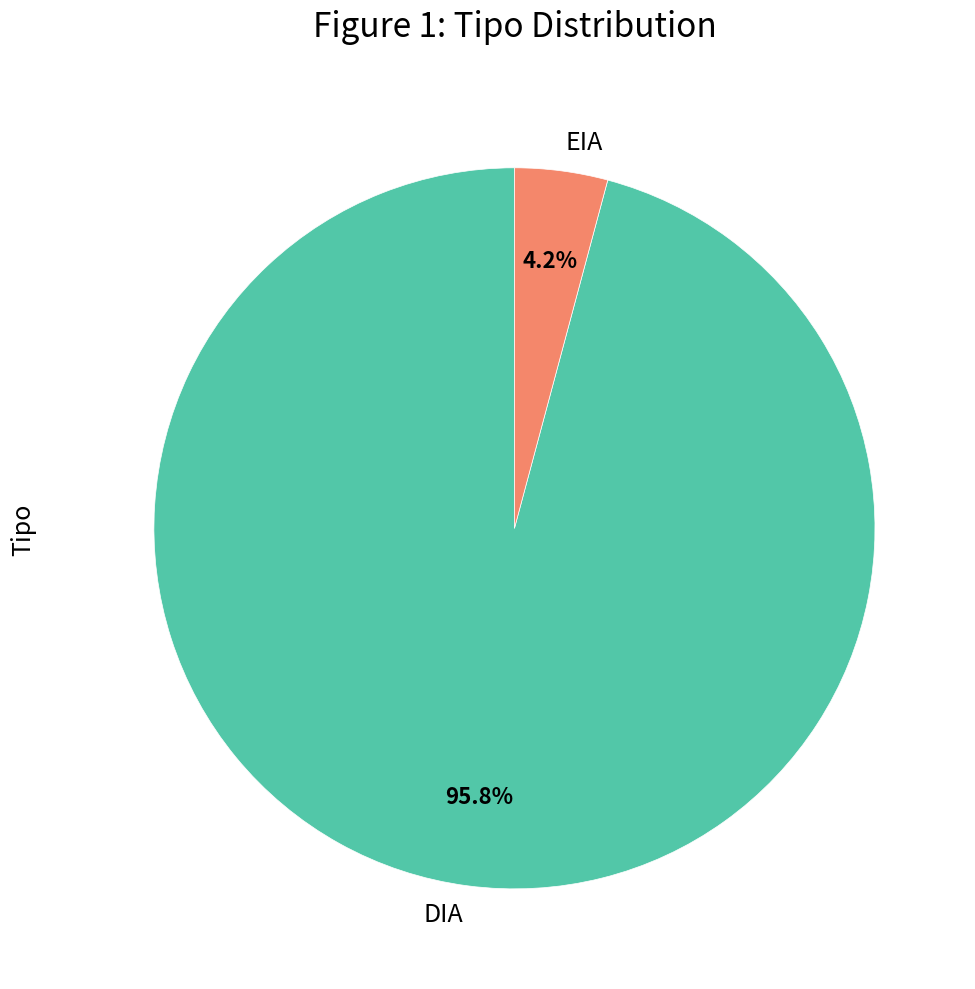

What percentage do DIA and EIA together represent?

100.0%